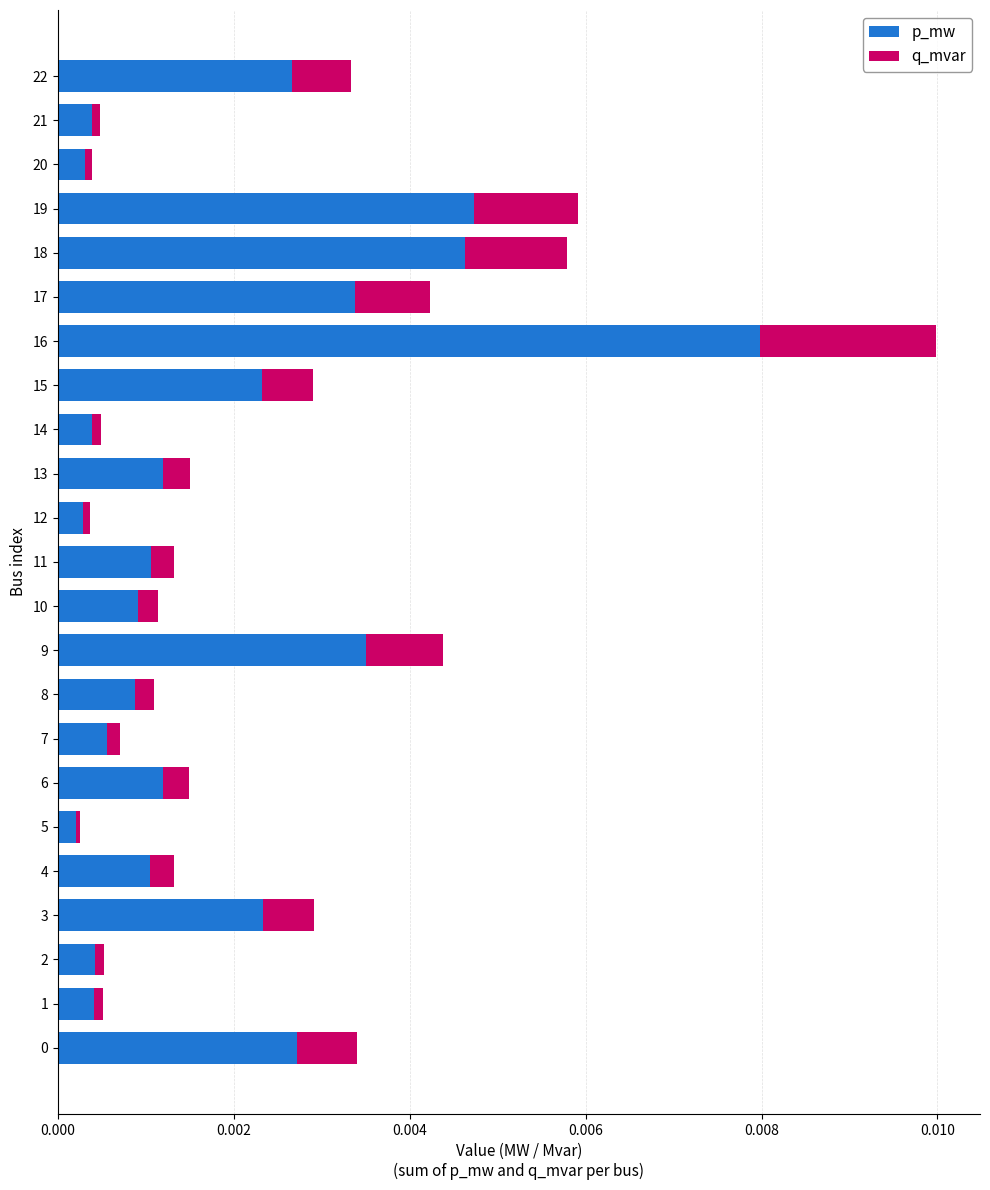

Which category has the highest value in the p_mw series?

16